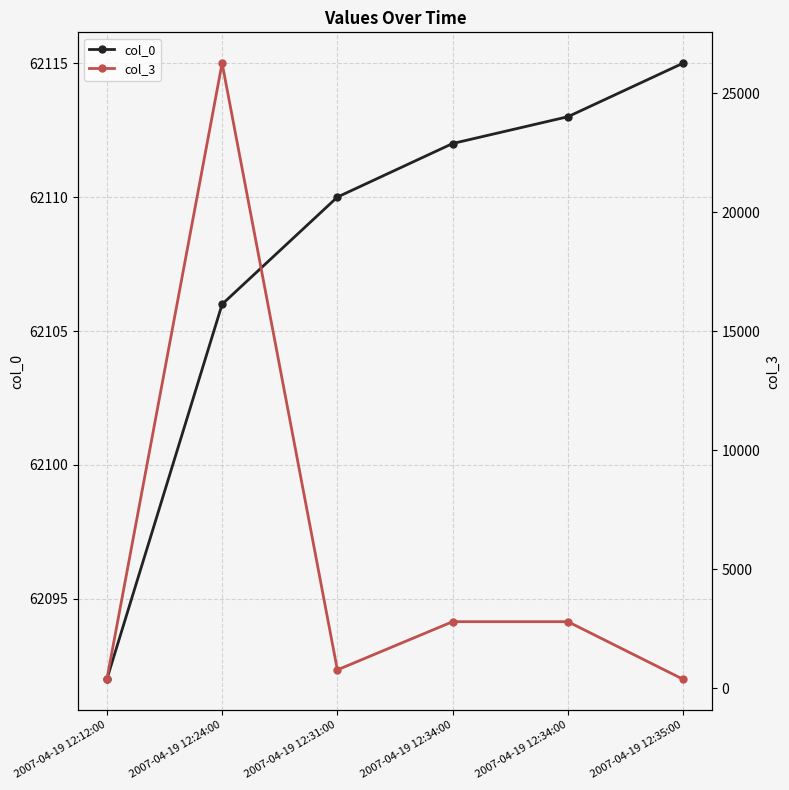

List the labels in order of col_0 value, smallest first.

2007-04-19 12:12:00, 2007-04-19 12:24:00, 2007-04-19 12:31:00, 2007-04-19 12:34:00, 2007-04-19 12:34:00, 2007-04-19 12:35:00